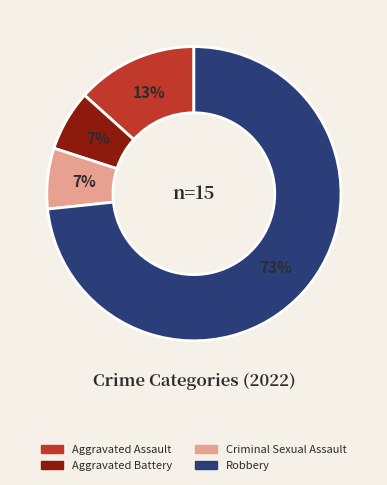

What percentage is the Aggravated Battery slice, to the nearest percent?

7%